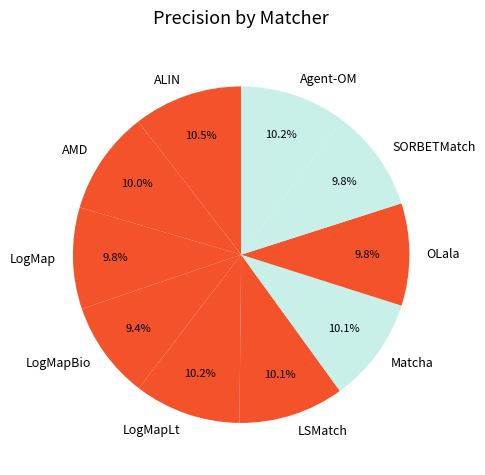

Is there a majority slice in this chart?

No